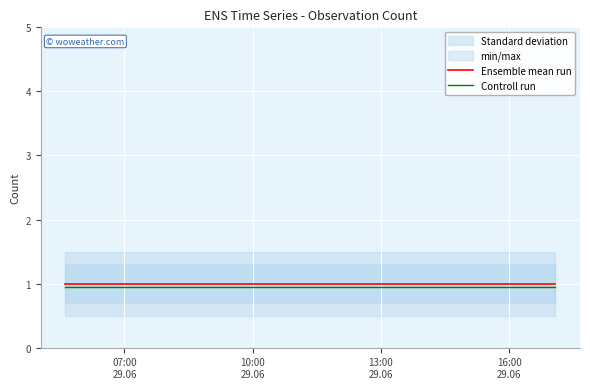

True or false: Ensemble mean run and Controll run cross at least once.

False